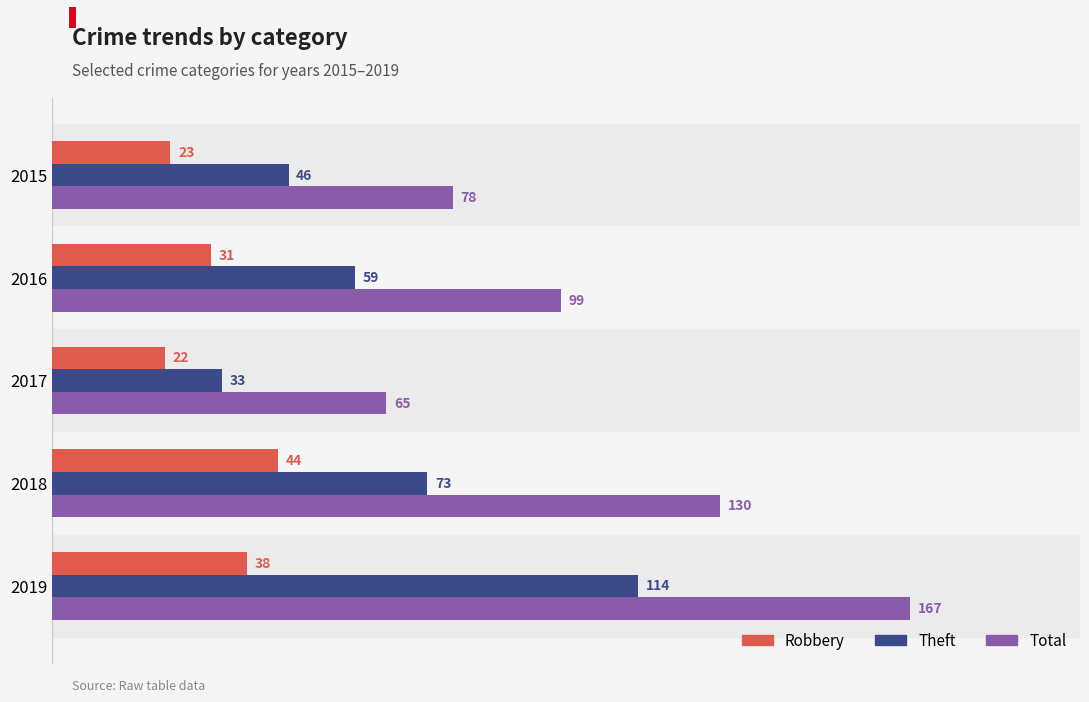

Is the value of Theft at 2016 greater than the value of Total at 2016?

No